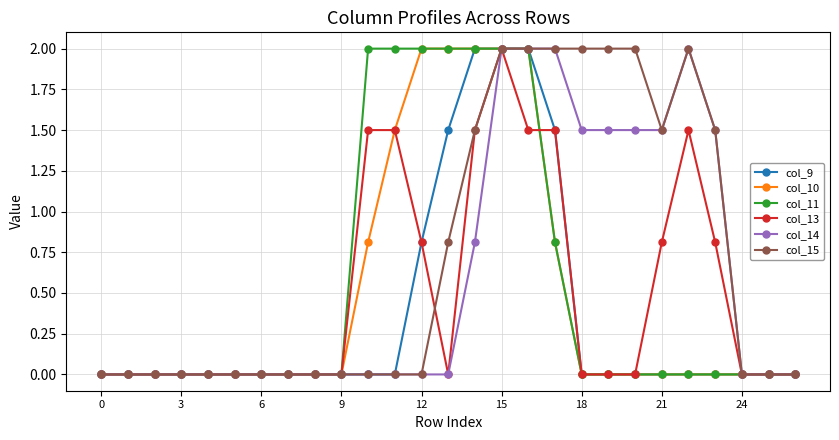

What is the maximum value for col_15?

2.0